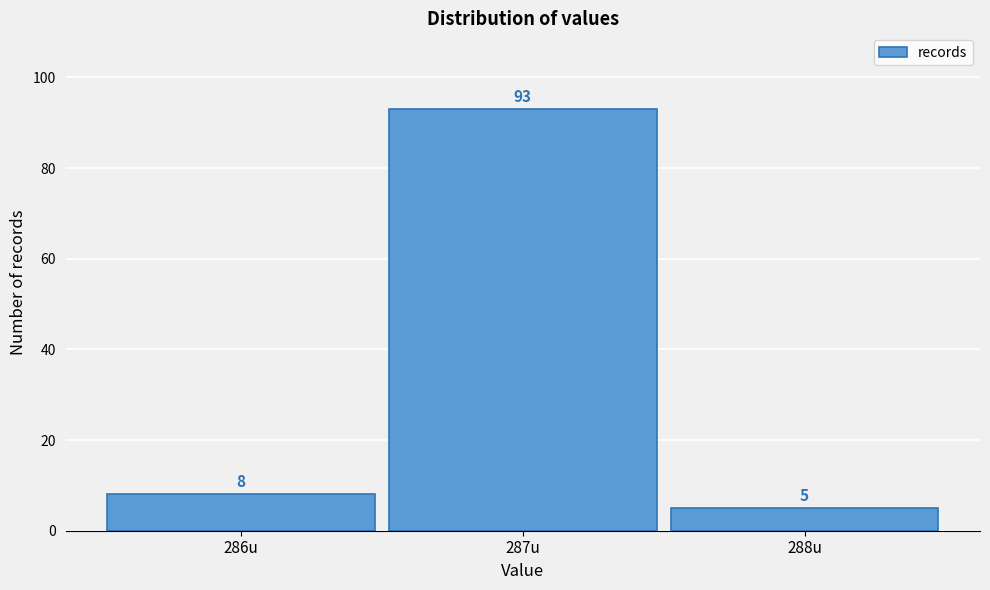

What is the height of the bar covering 287.5 to 288.5 on the x-axis?

5